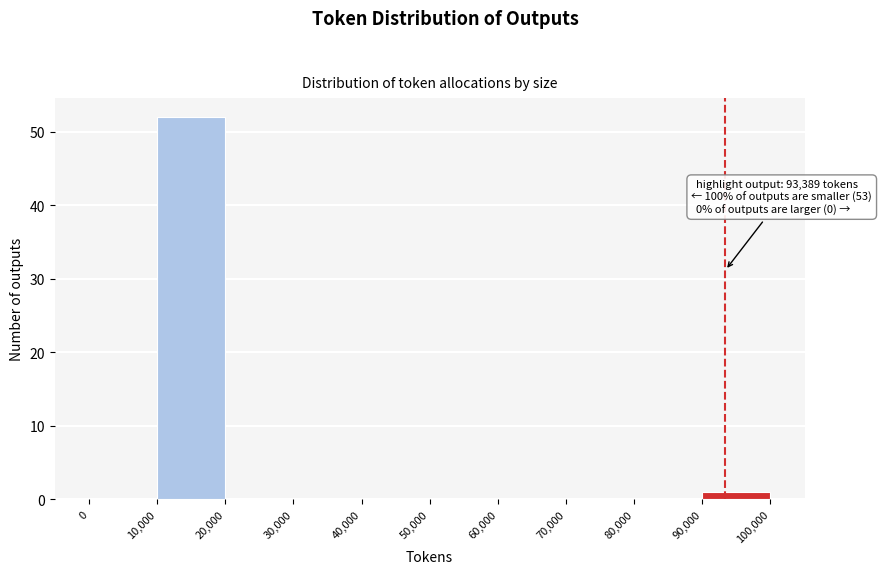

Over which range of the x-axis is the bar tallest?

10,000 to 20,000